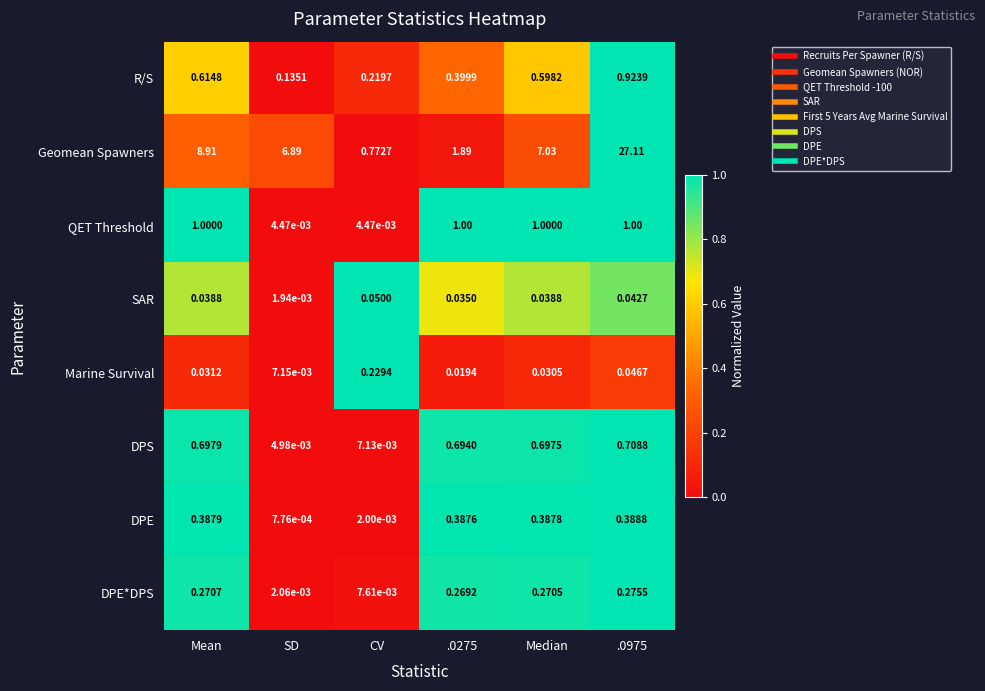

Is the value of SAR at Mean greater than the value of QET Threshold at CV?

Yes